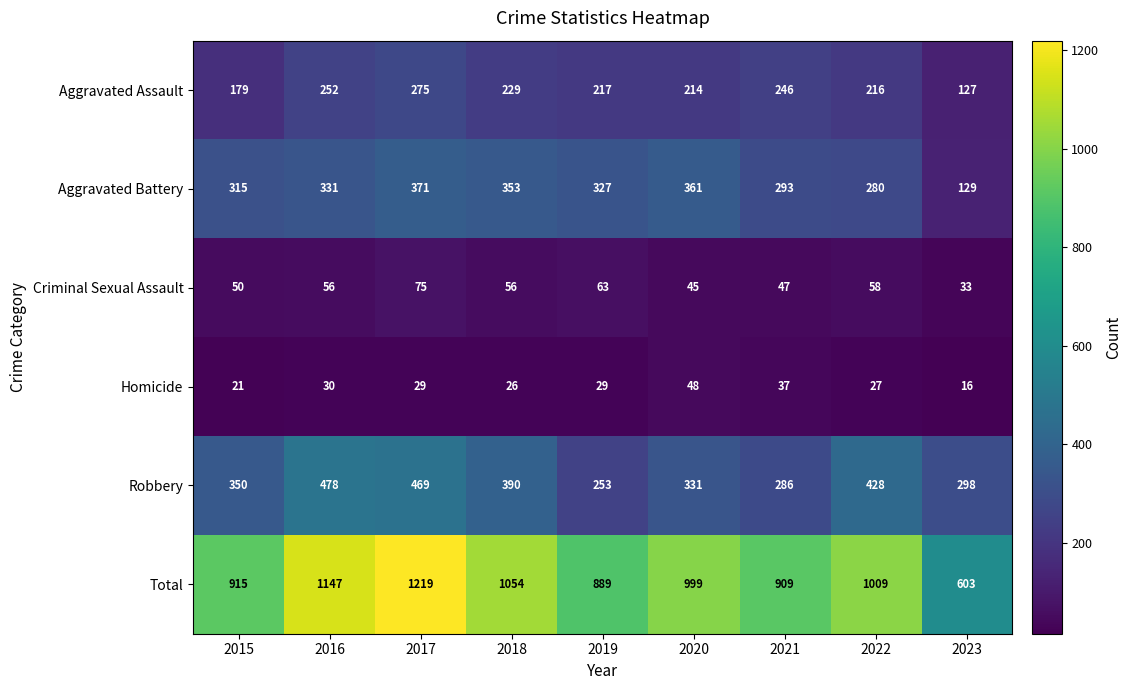

What is the difference between the maximum and minimum values in the Homicide series?

32